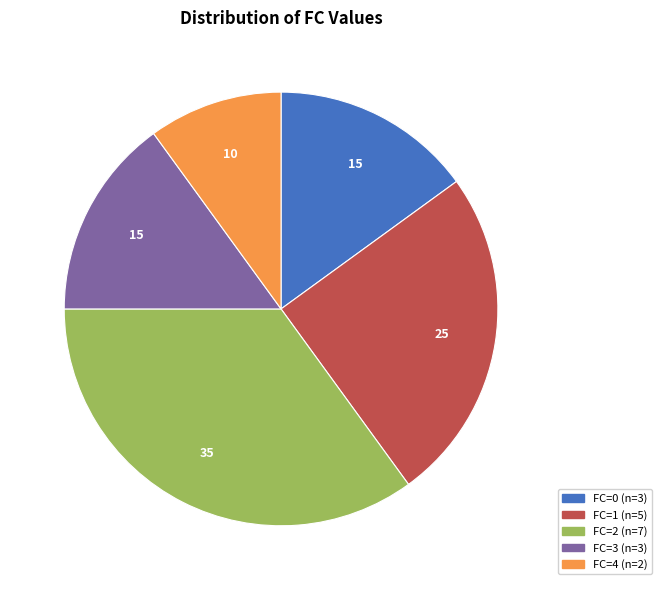

Is there any slice that represents more than half of the pie?

No